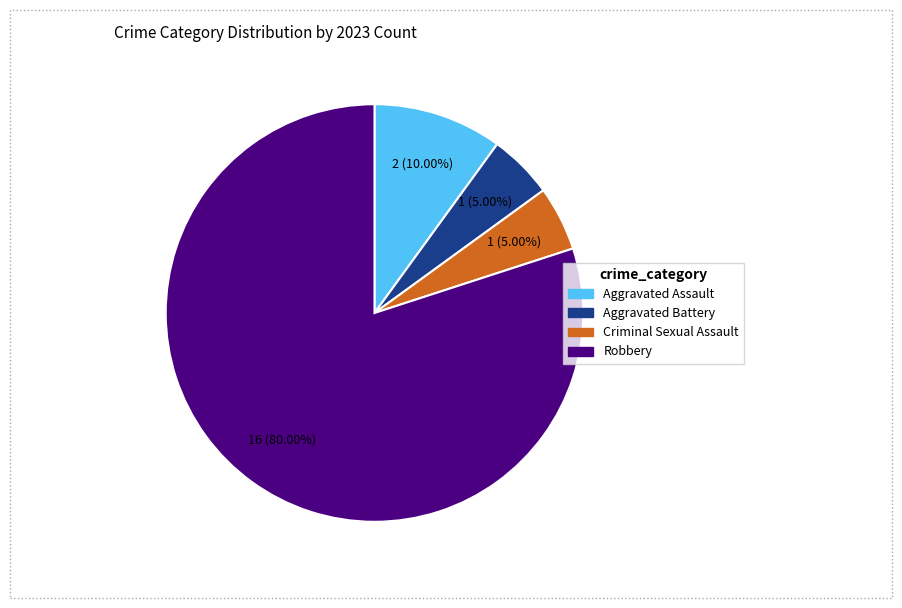

Count the number of slices in the pie.

4